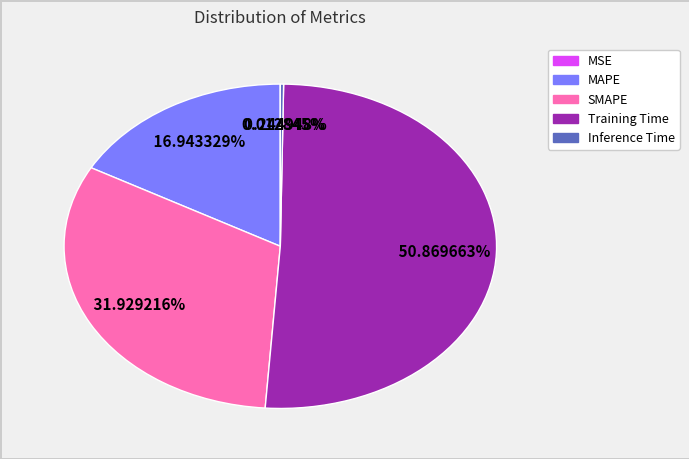

Do SMAPE and MAPE together represent more than half of the pie?

No